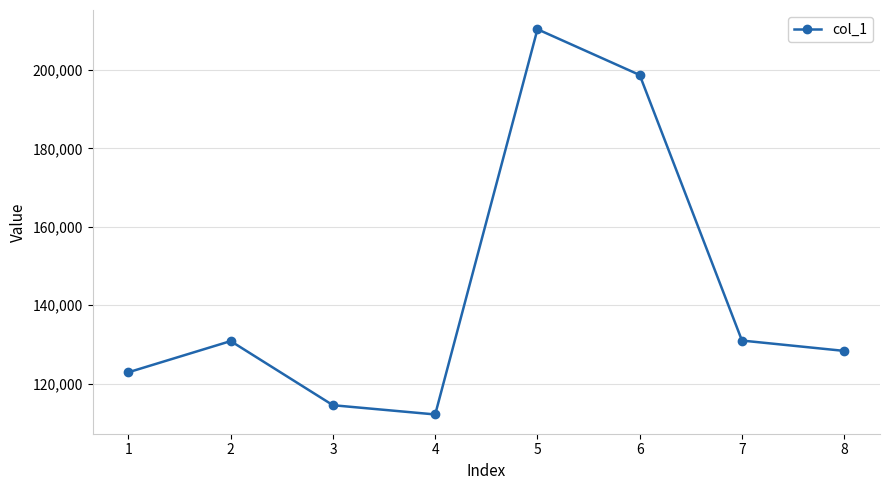

What is the sum of the values at 7 and 1?

253835.0